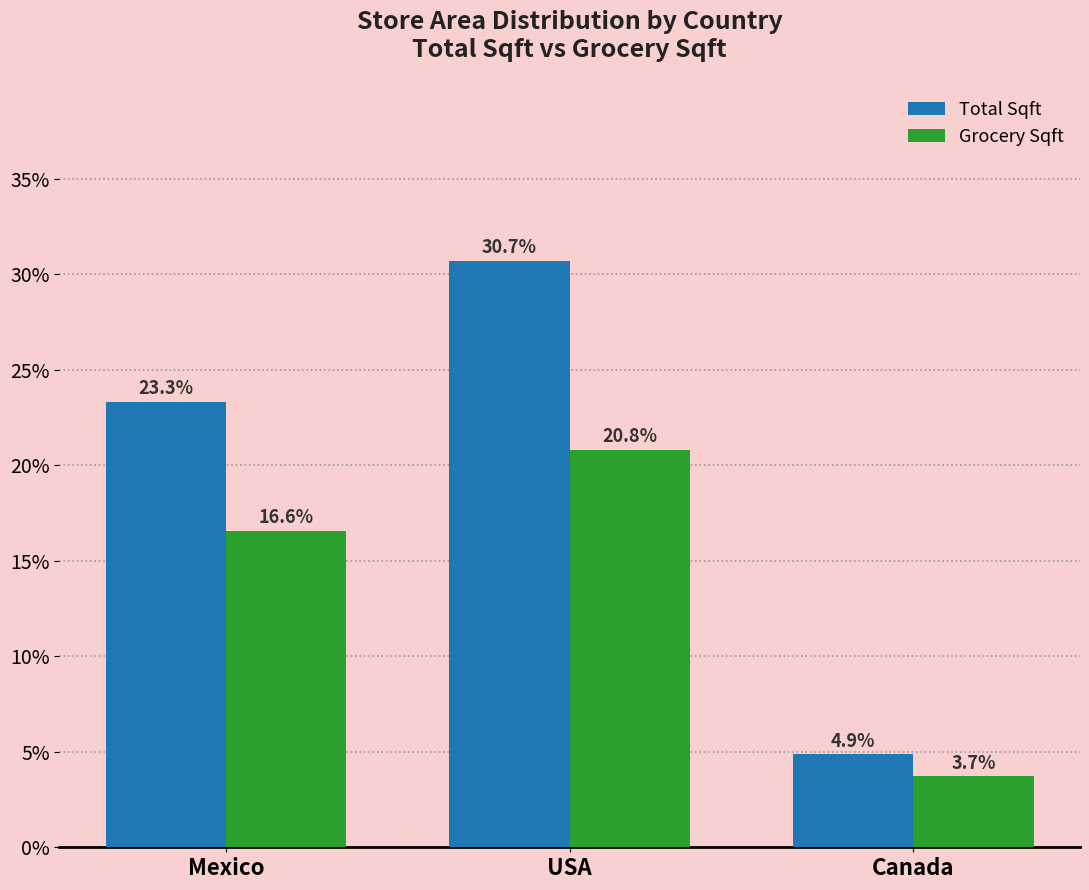

What is the difference between the second highest and minimum values in the Total Sqft series?

18.4